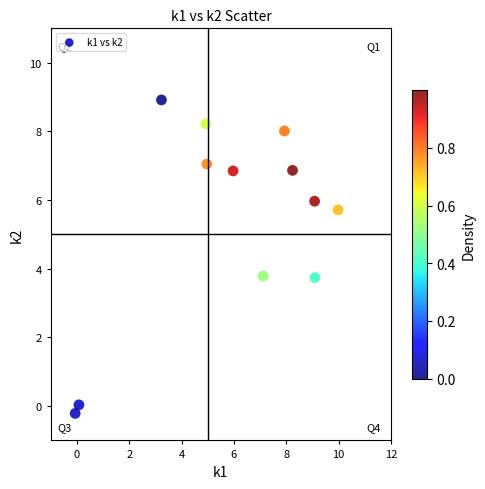

What is the average X value?

5.9